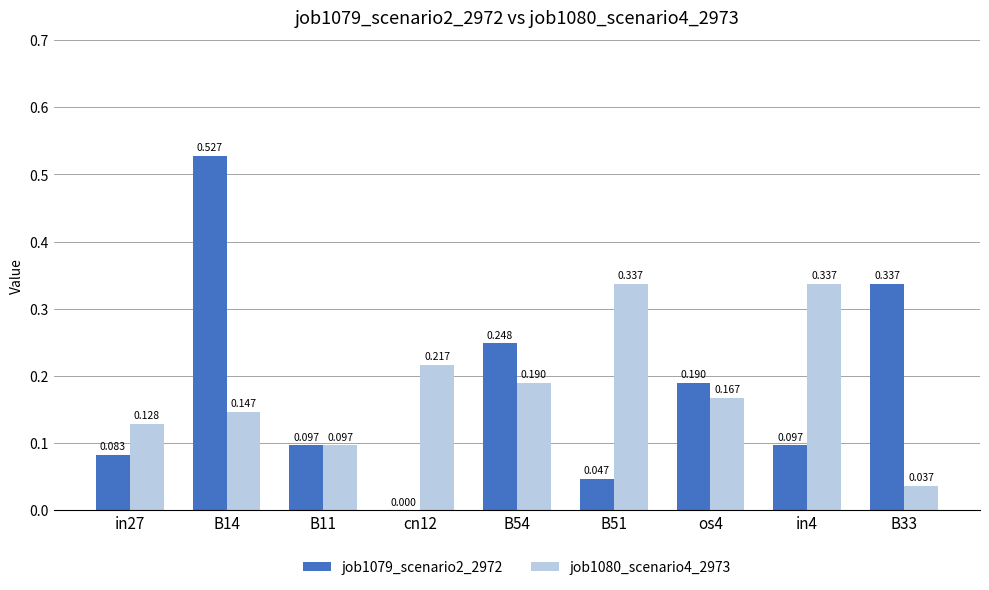

Which series has the widest spread of values?

job1079_scenario2_2972